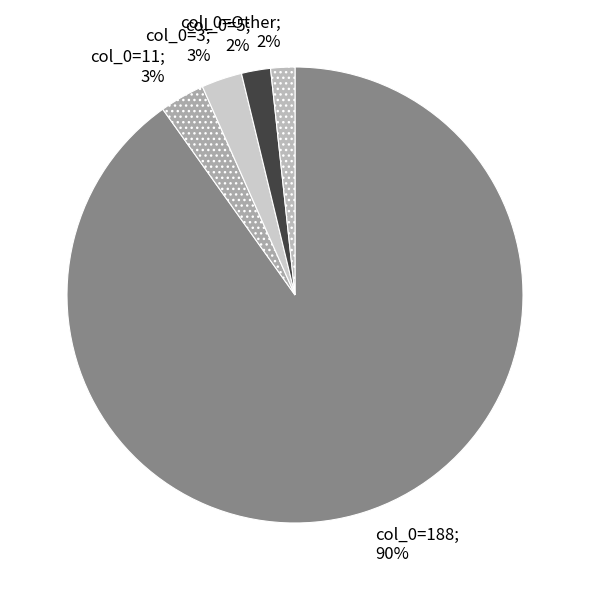

Count the number of slices in the pie.

5